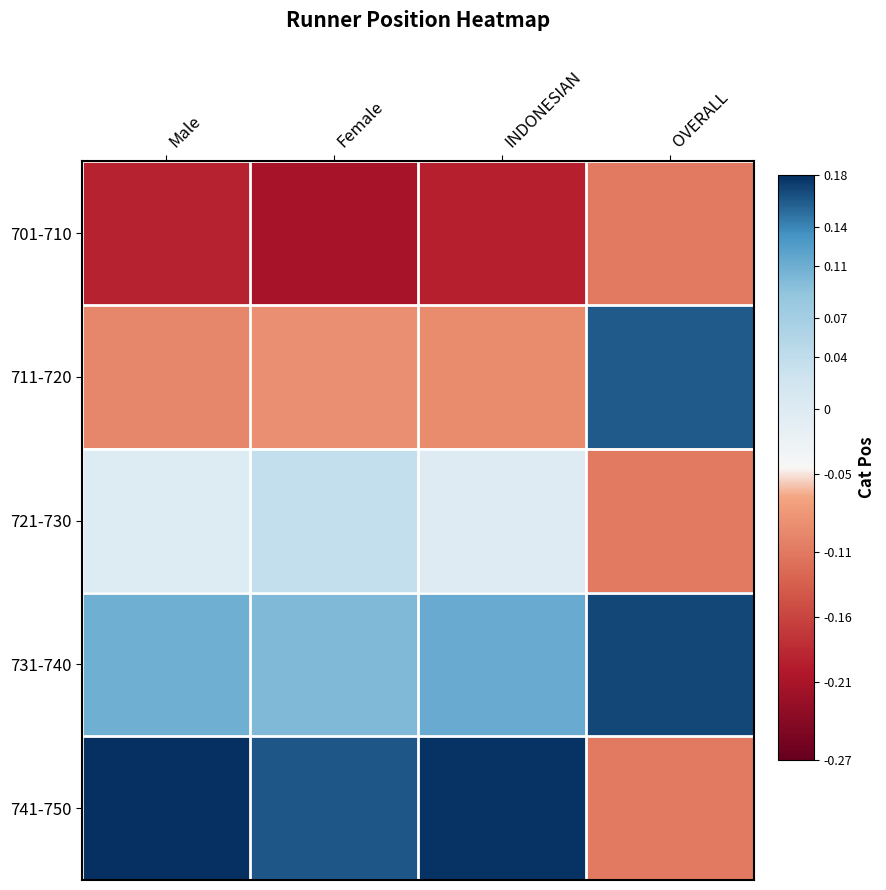

Between Male and Female, which is larger?

Male